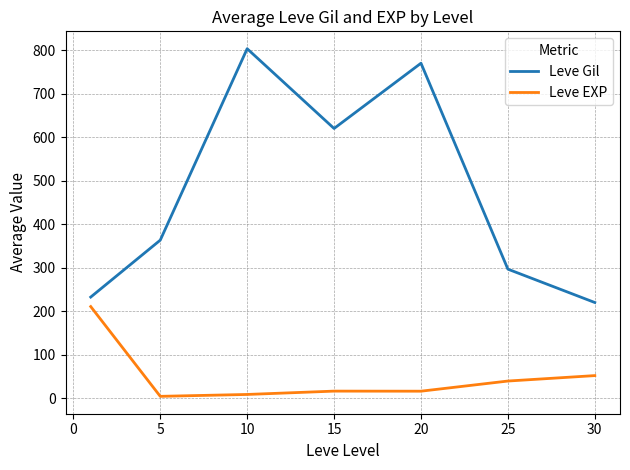

What is the highest value of the Leve EXP series?

210.7